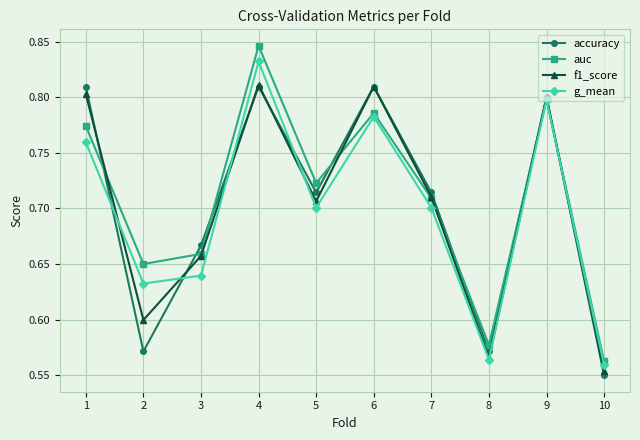

At how many categories does at least one series exceed 0?

10